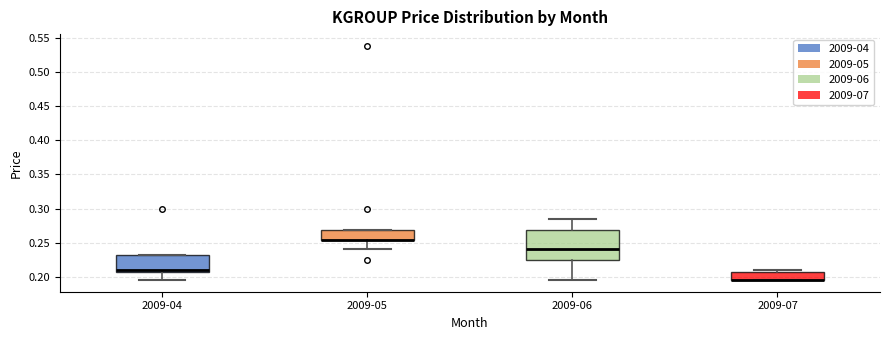

Reading left to right, transcribe this box plot: for each box, give where its median line is, the range the box spans, and where its two whiskers end, as read against the y-axis. The values are not printed on the chart, so give them approximately, as read against the axis.

2009-04: median 0.210, box 0.205 to 0.230, whiskers 0.195 to 0.230
2009-05: median 0.255 (drawn on the box's lower edge), box 0.255 to 0.270, whiskers 0.240 to 0.270
2009-06: median 0.240, box 0.225 to 0.270, whiskers 0.195 to 0.285
2009-07: median 0.195 (drawn on the box's lower edge), box 0.195 to 0.205, whiskers 0.195 to 0.210